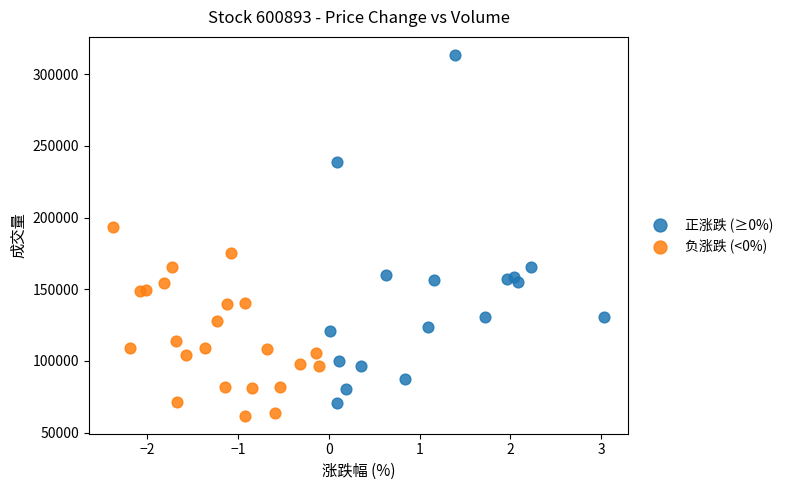

Which series contains the highest Y value?

正涨跌 (≥0%)